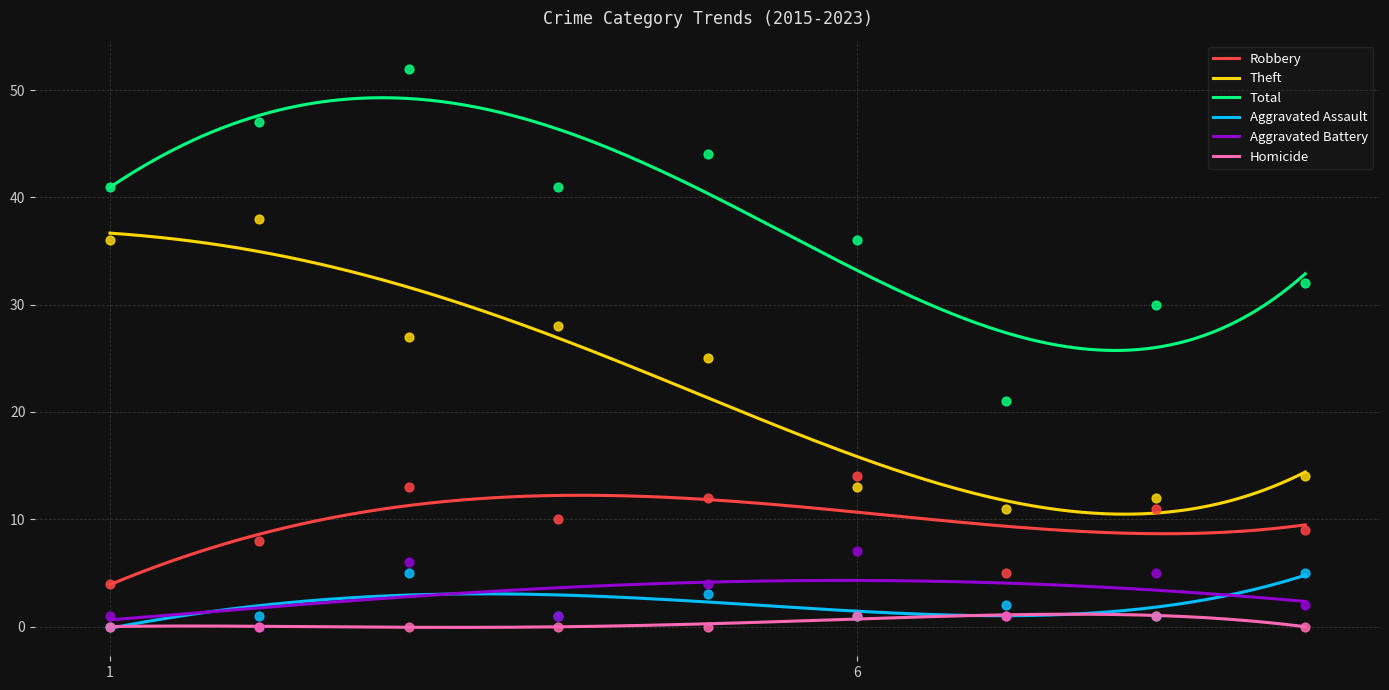

At which category is the sum across all series the highest?

2017